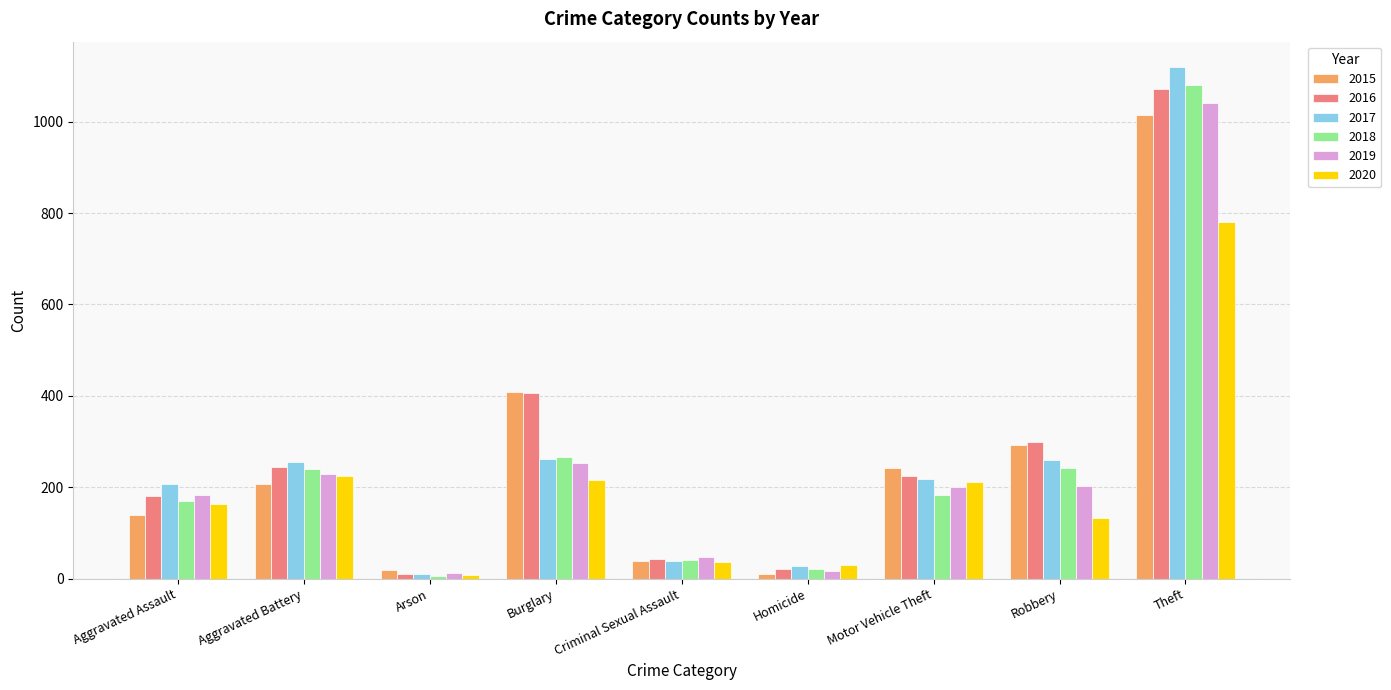

Which series has the largest total across all categories?

2016